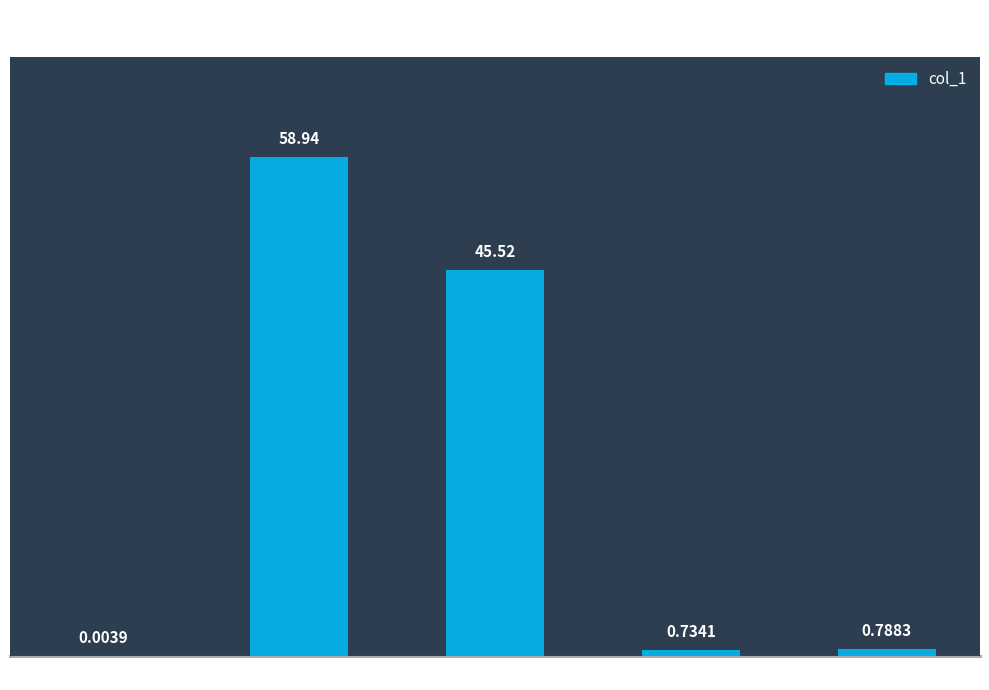

Where is the data nearest to the value 29?

SMAPE